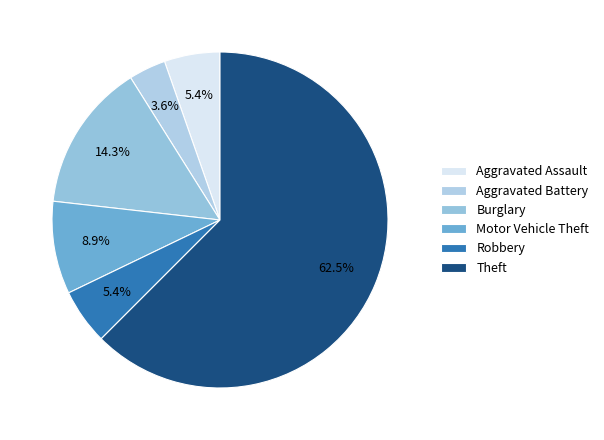

Is it true that Aggravated Assault is 11% of the pie?

False